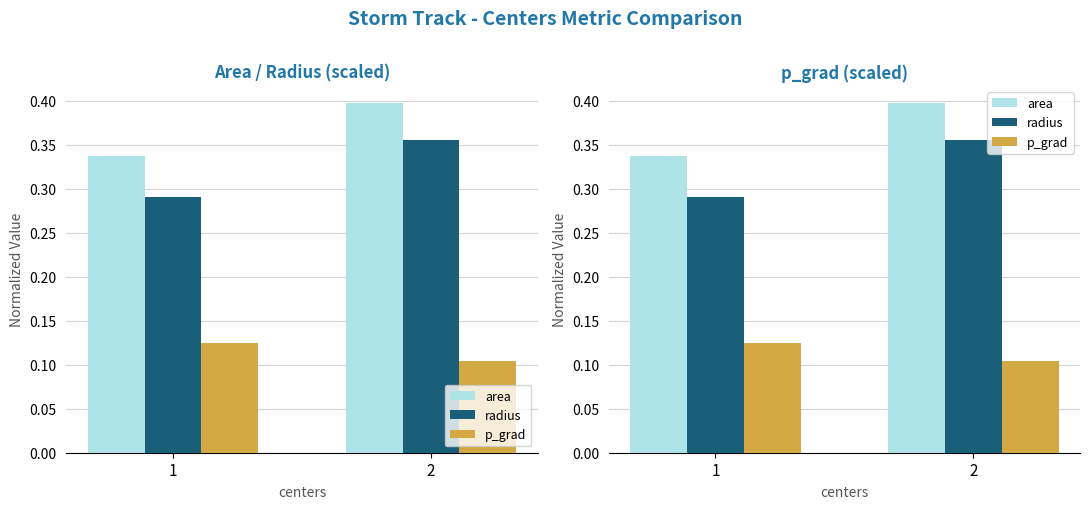

How many radius values are between 0 and 1?

2